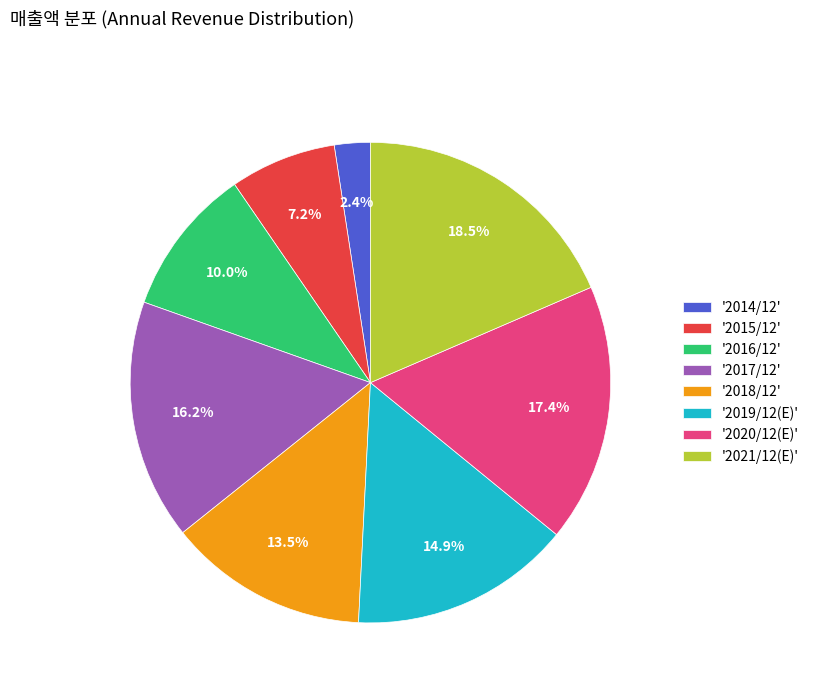

Is the sum of '2018/12' and '2019/12(E)' greater than half?

No